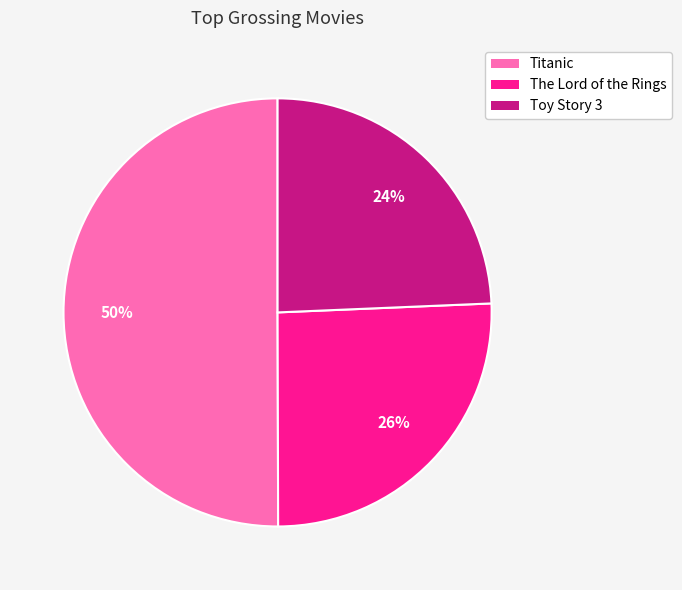

Is the sum of Titanic and Toy Story 3 greater than half?

Yes